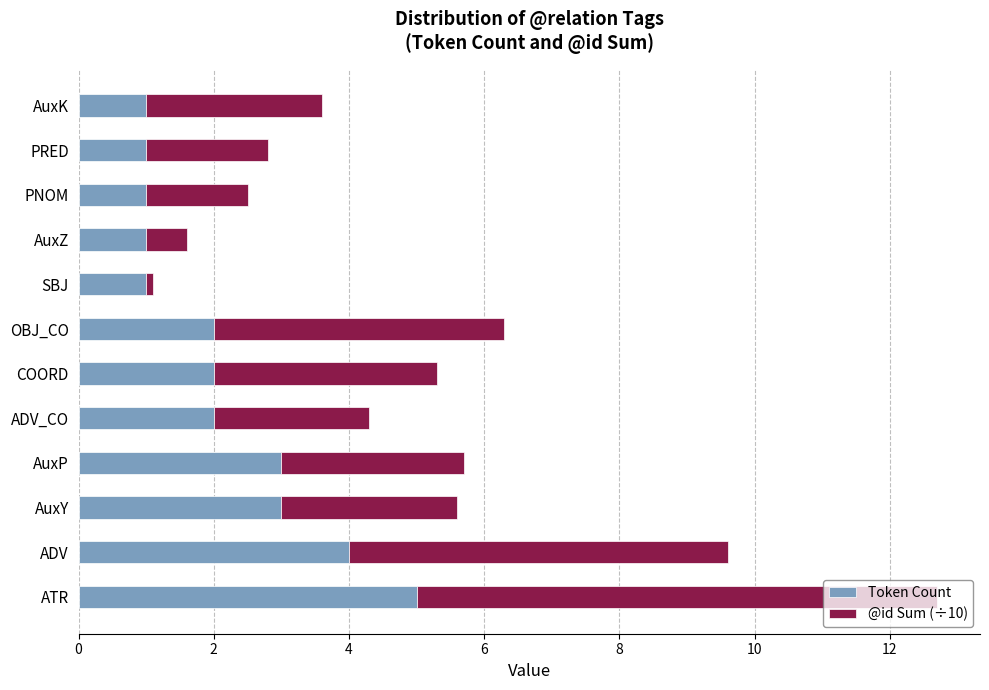

What is the difference between the Token Count values at ATR and AuxZ?

4.0